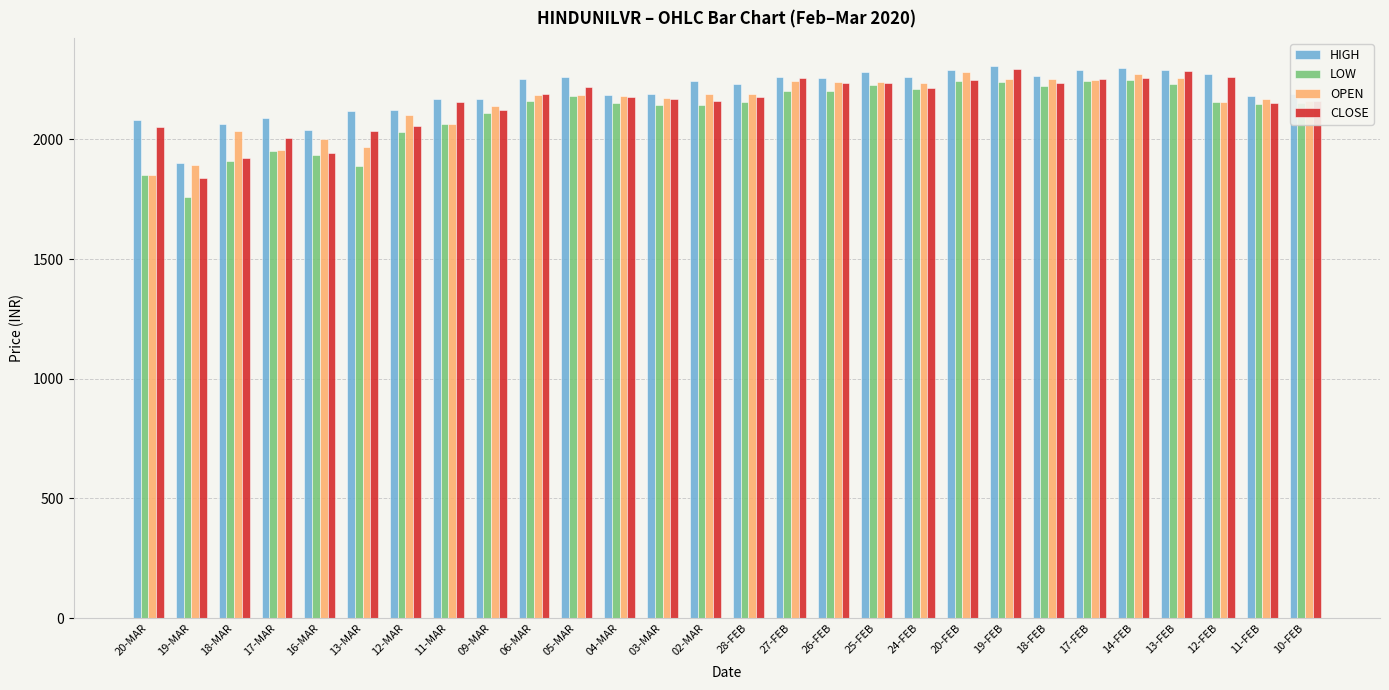

How many data points in OPEN are less than 2185?

14